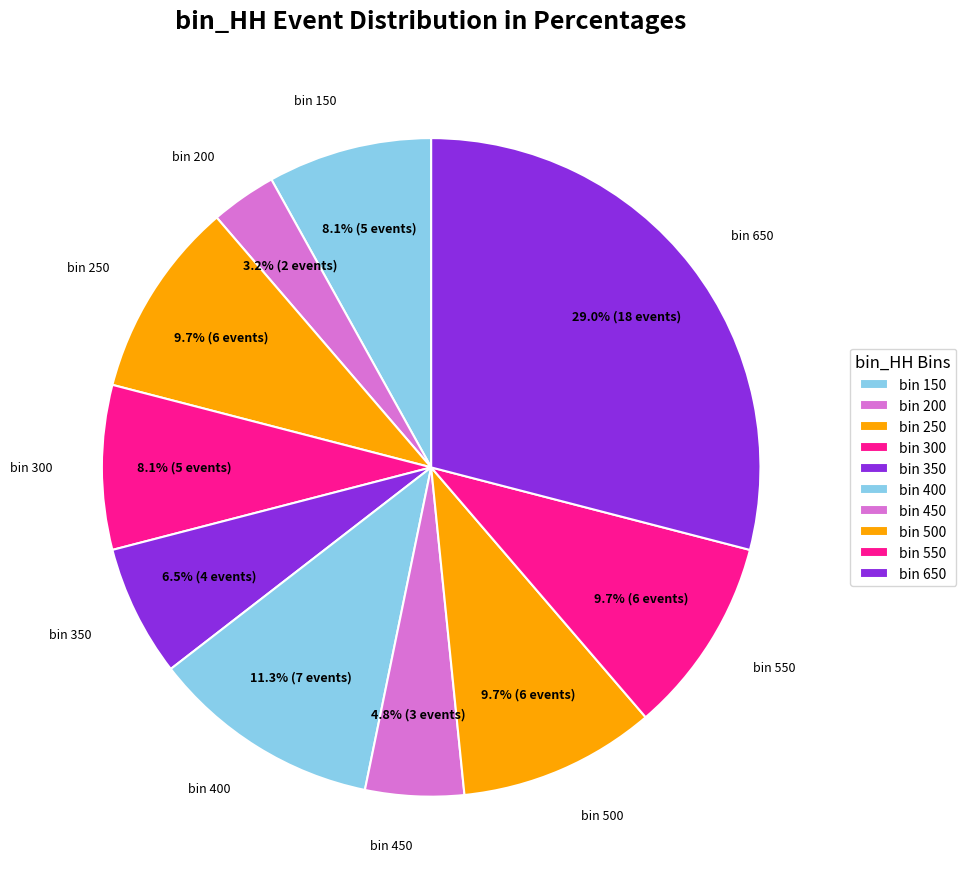

What percentage is NOT represented by bin 500?

90.3%